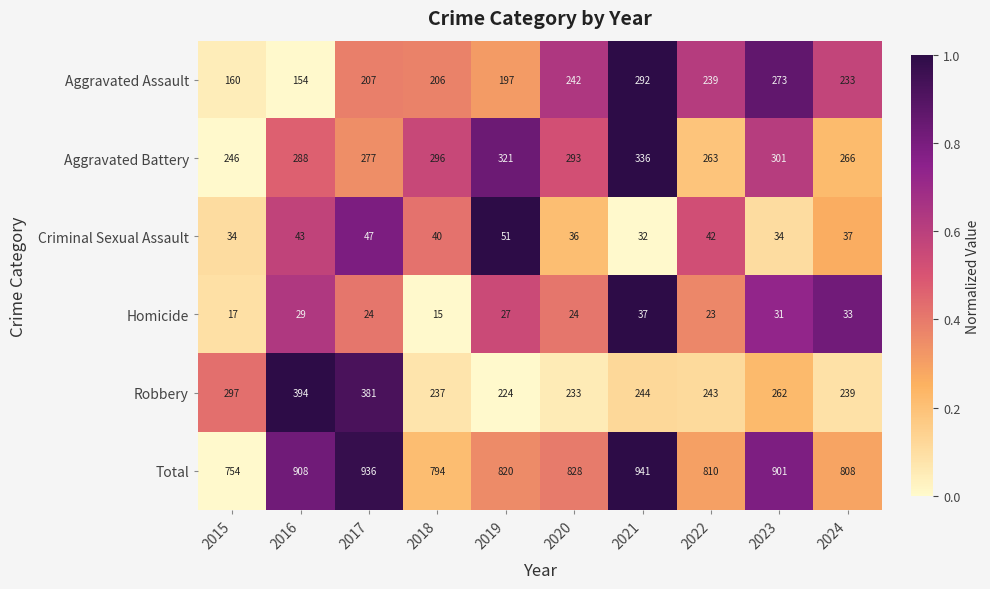

Which series has the largest total across all categories?

Total